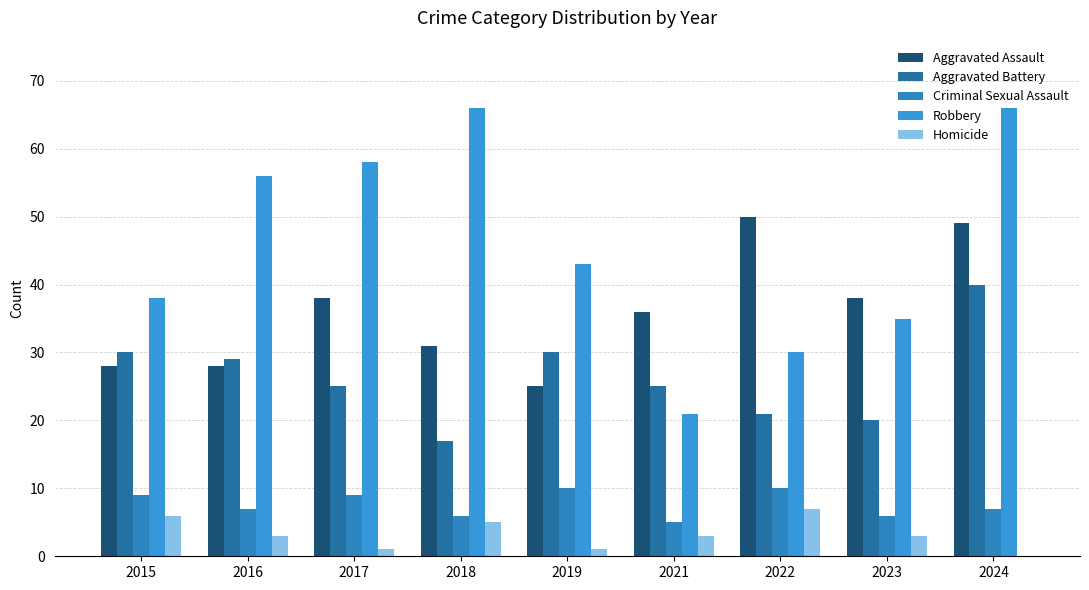

At which category is the sum across all series the highest?

2024